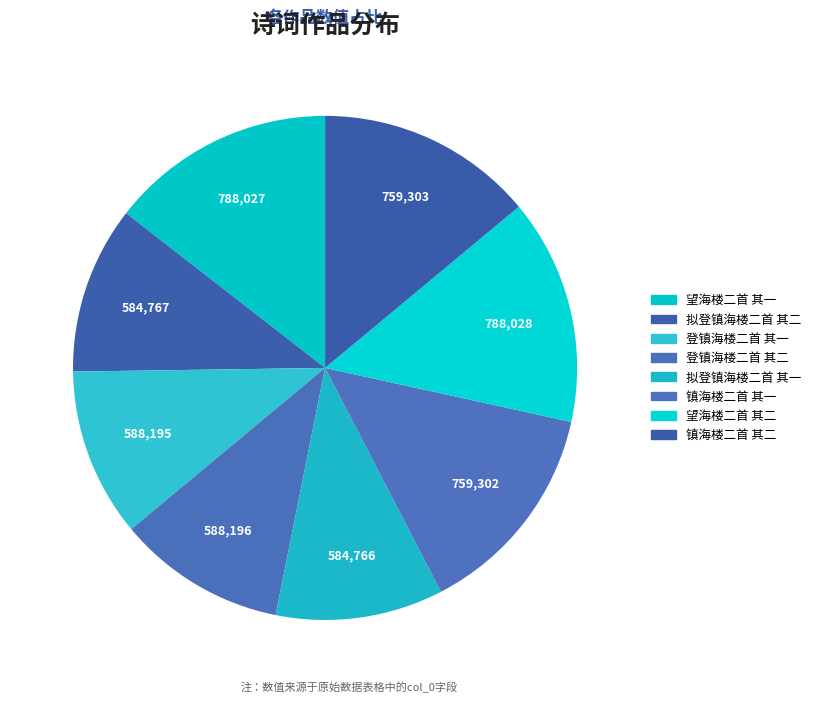

What is the ratio of the value at 镇海楼二首 其二 to the value at 望海楼二首 其二?

1.0